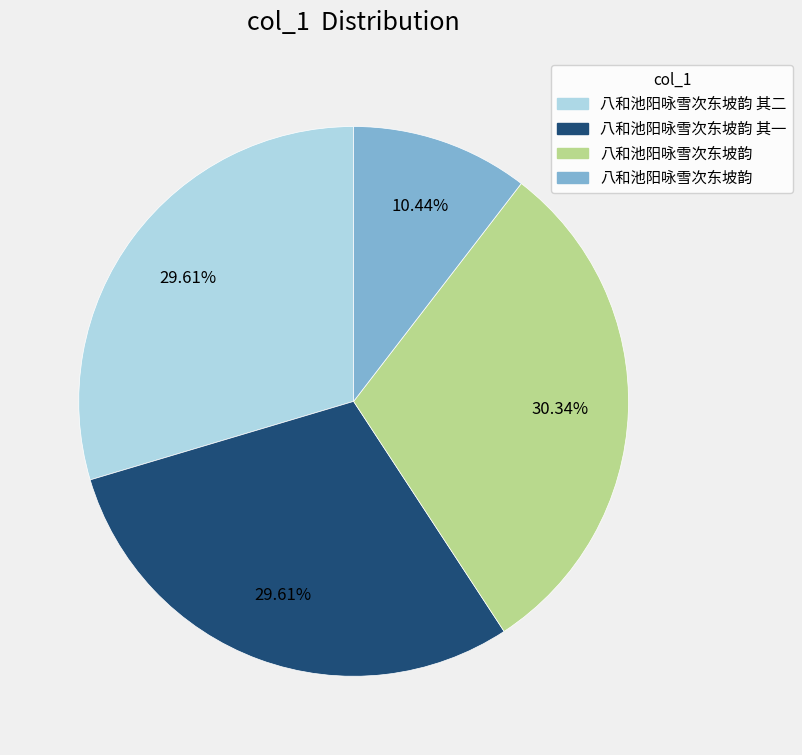

Is there any slice that represents more than half of the pie?

No